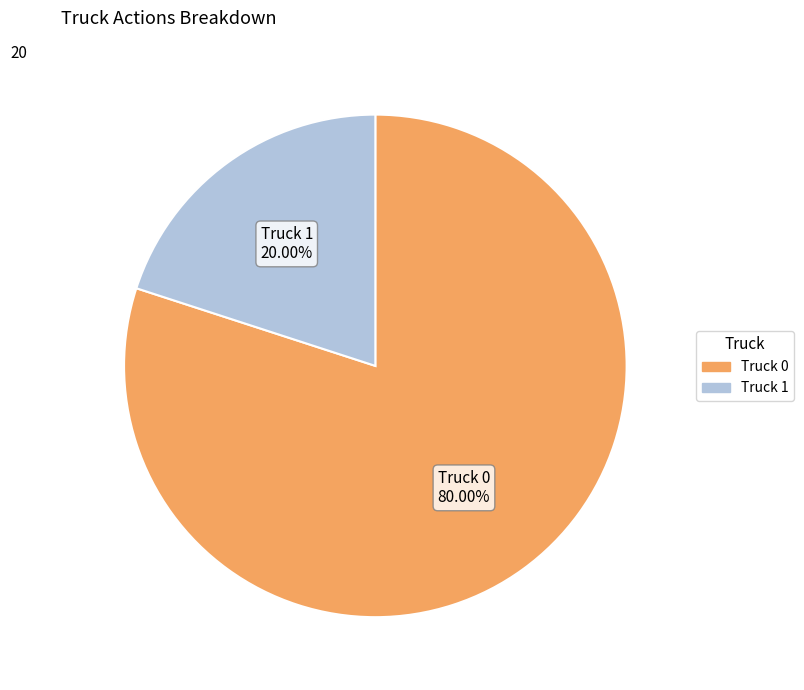

What percentage do Truck 1 and Truck 0 together represent?

100.0%